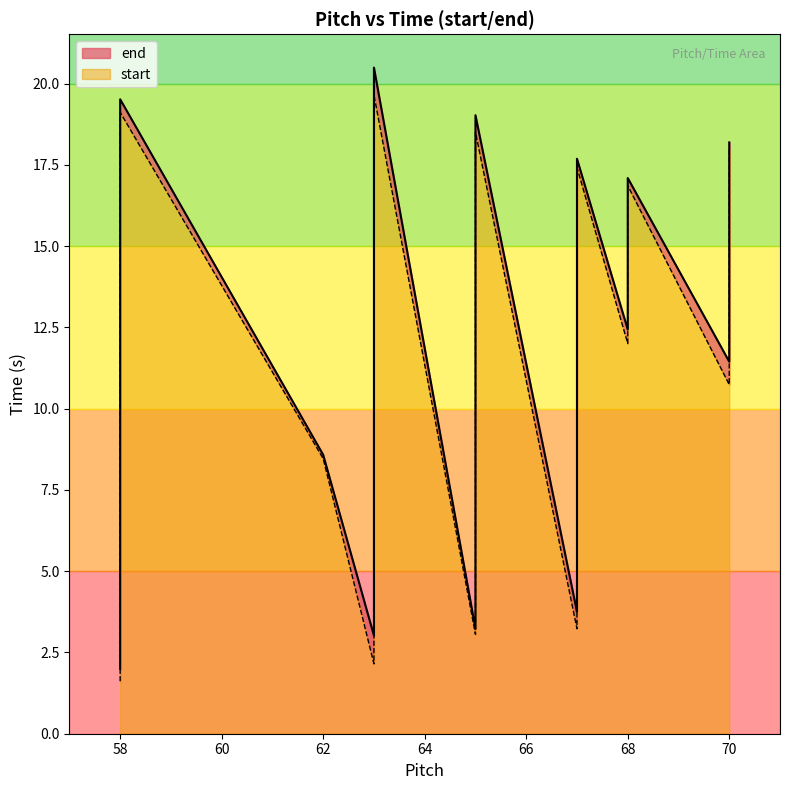

True or false: start has more than 1 points higher than both neighbors.

False